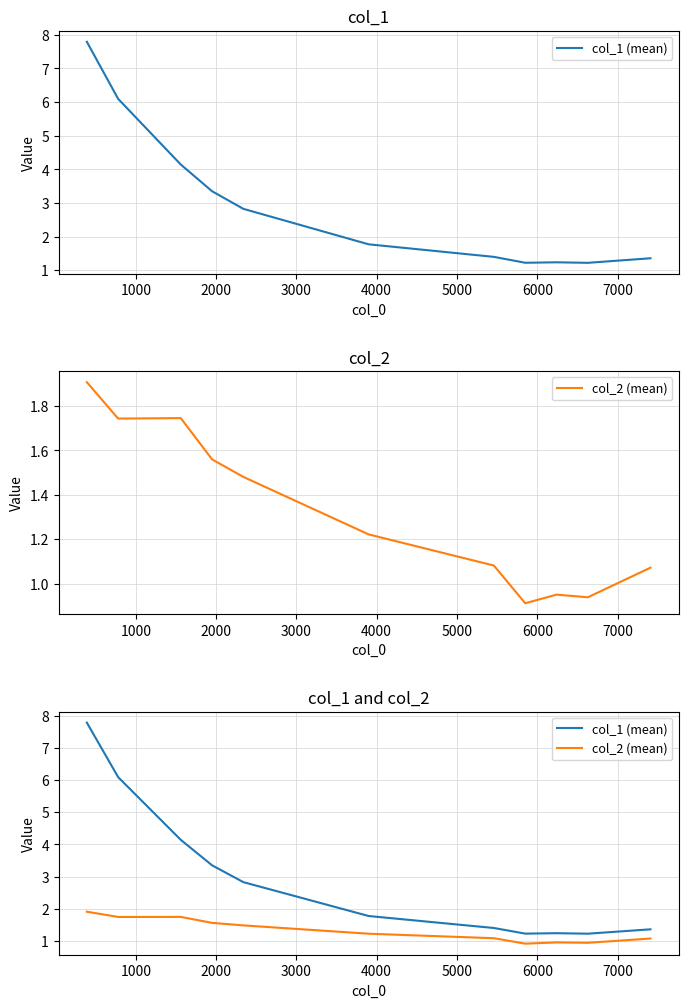

True or false: col_2 (mean) and col_1 (mean) cross at least once.

False